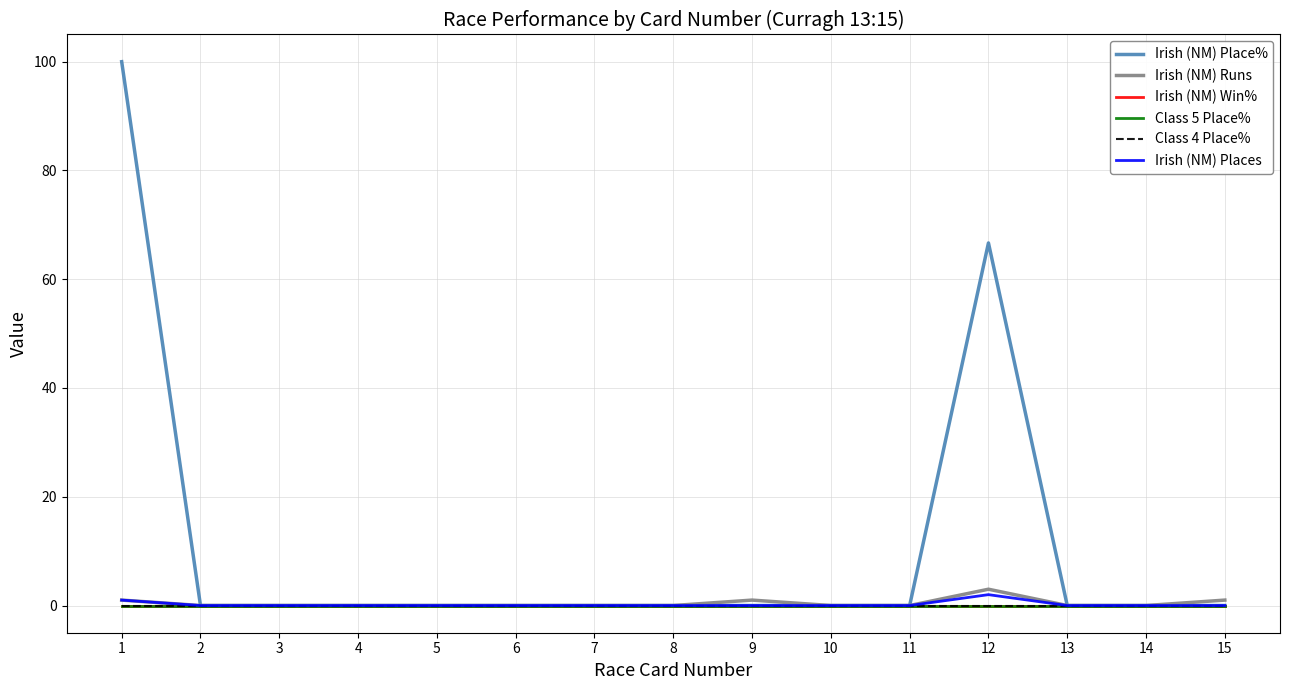

Which label corresponds to the smallest value in the chart?

2